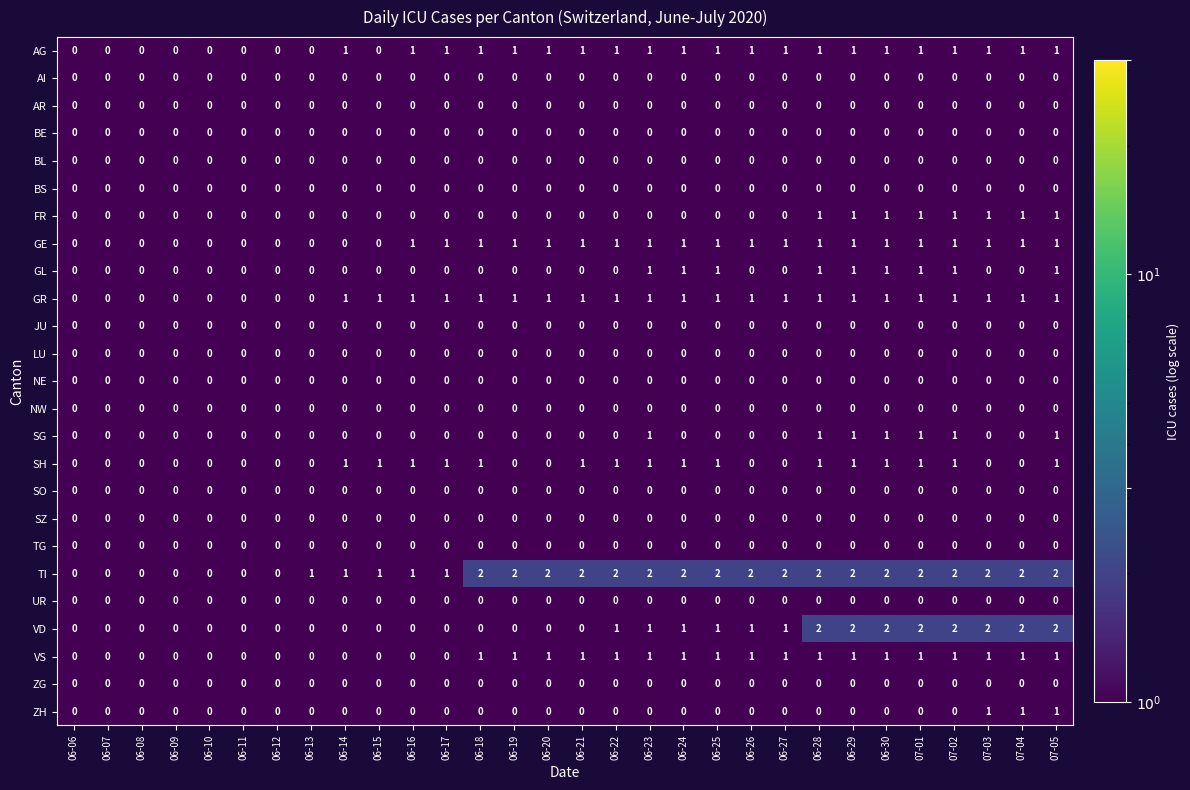

The value of FR at 07-03 is 1. True or false?

True